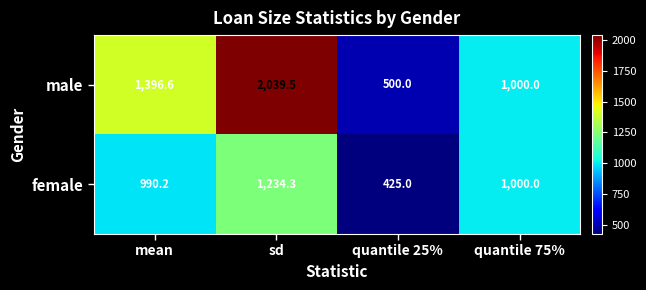

Rank the series by their maximum value, from lowest to highest.

female, male